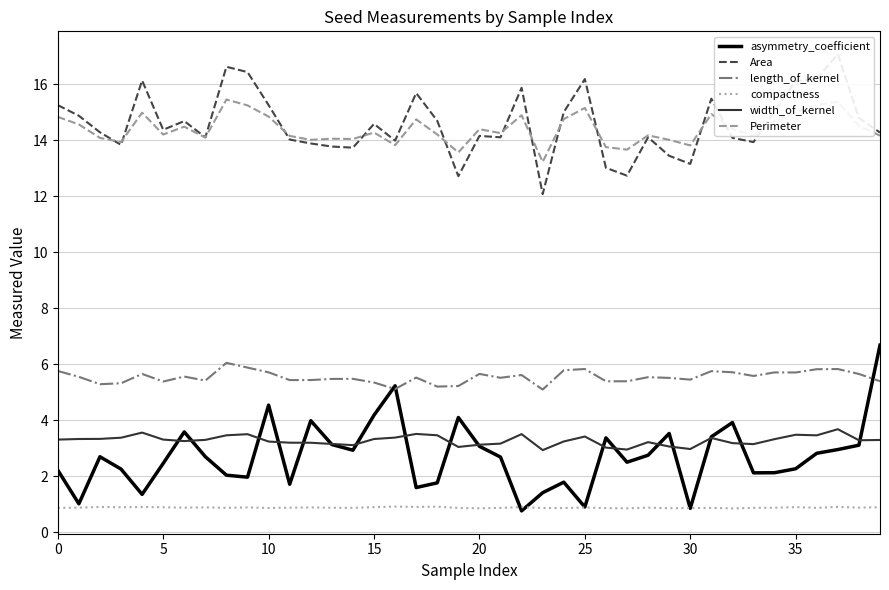

What are all the series names shown in the legend?

asymmetry_coefficient, Area, length_of_kernel, compactness, width_of_kernel, Perimeter